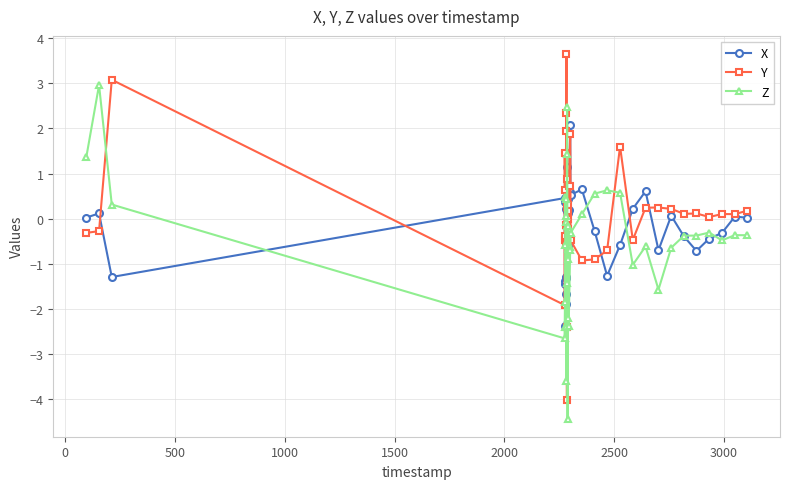

True or false: Z has more than 1 points higher than both neighbors.

True